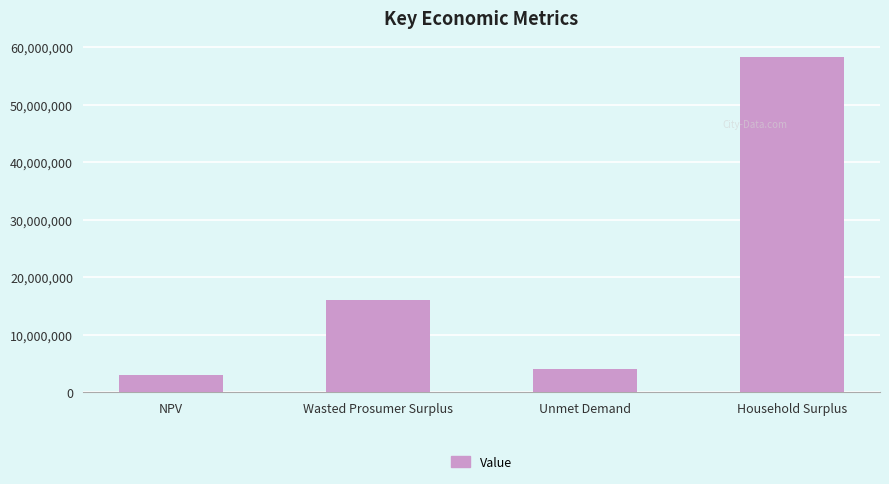

The chart shows a value of 3940022.8 at Unmet Demand. True or false?

True